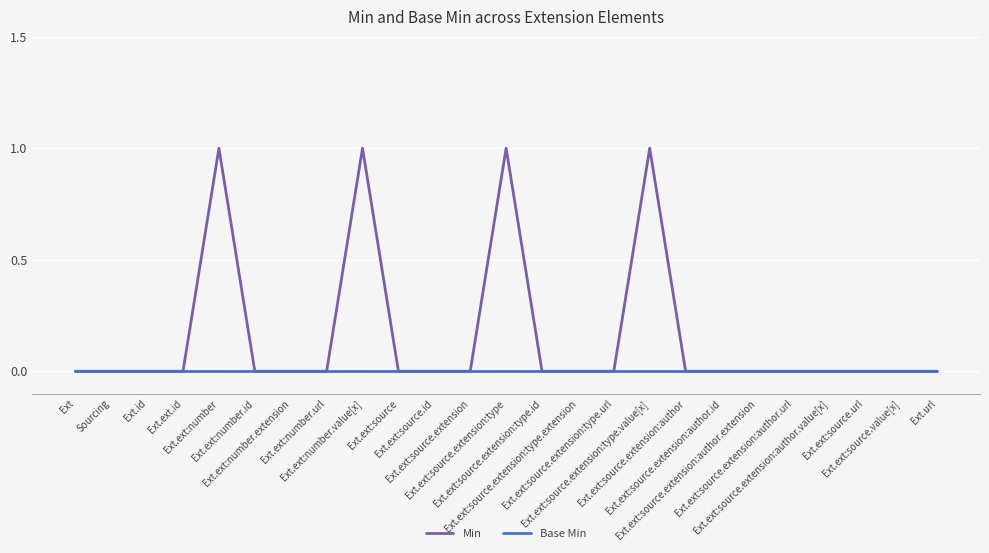

Is it true that Base Min equals 0 at Ext.ext:source?

True